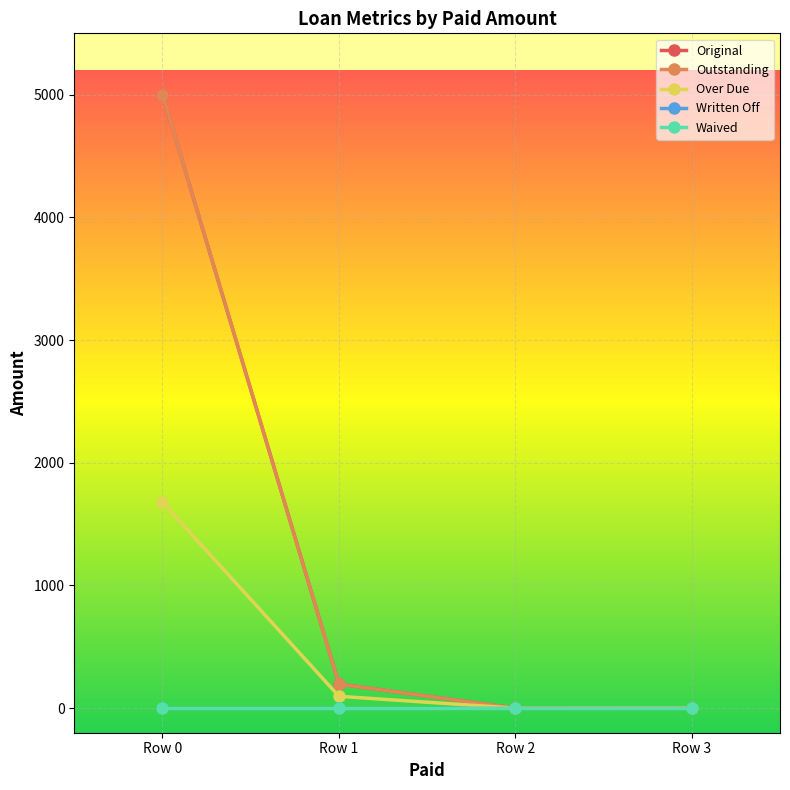

Where is Original nearest to the value 2500?

Row 1